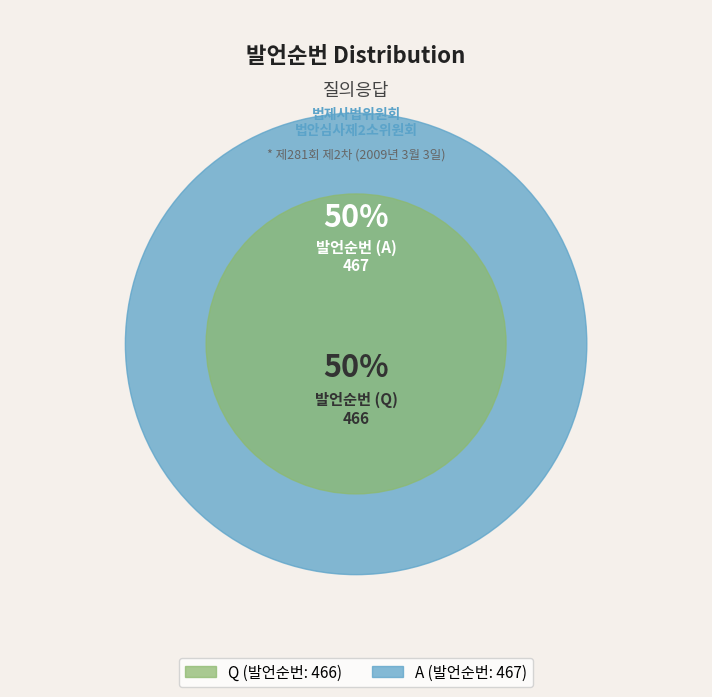

Between Q and A, which is larger?

A